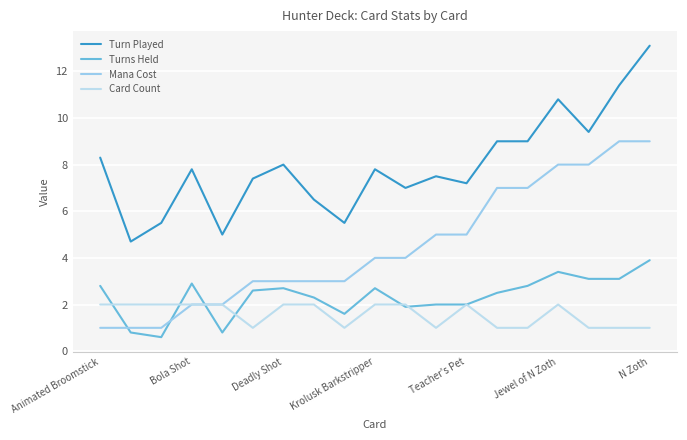

How many interior local peaks does the Turn Played series have?

5